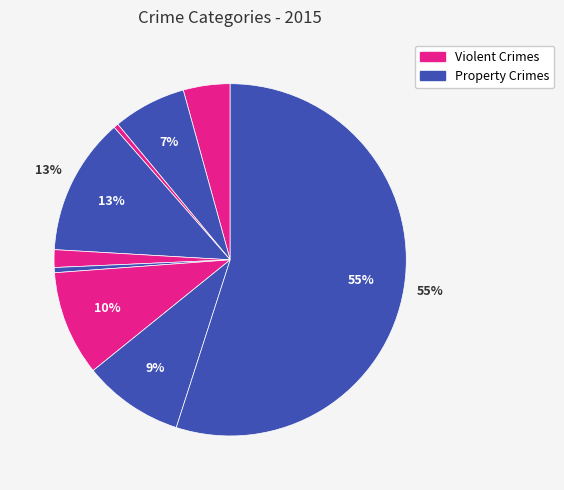

How many segments does this pie chart have?

9